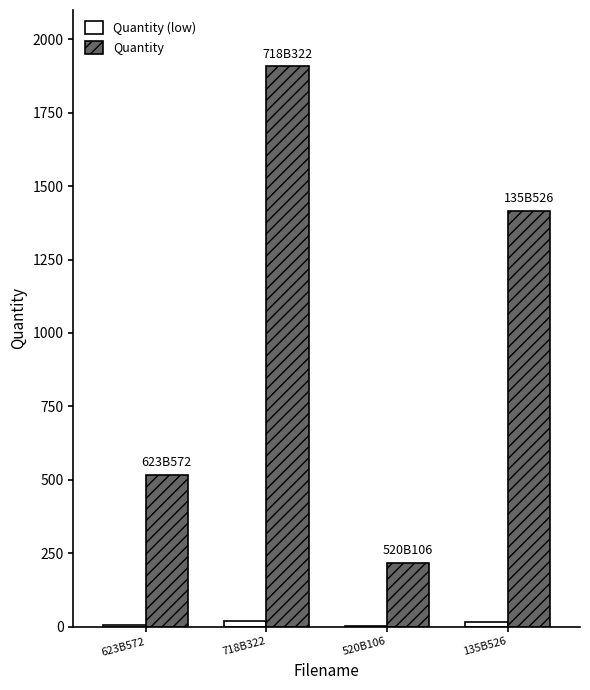

What is the sum of all Quantity values?

4056